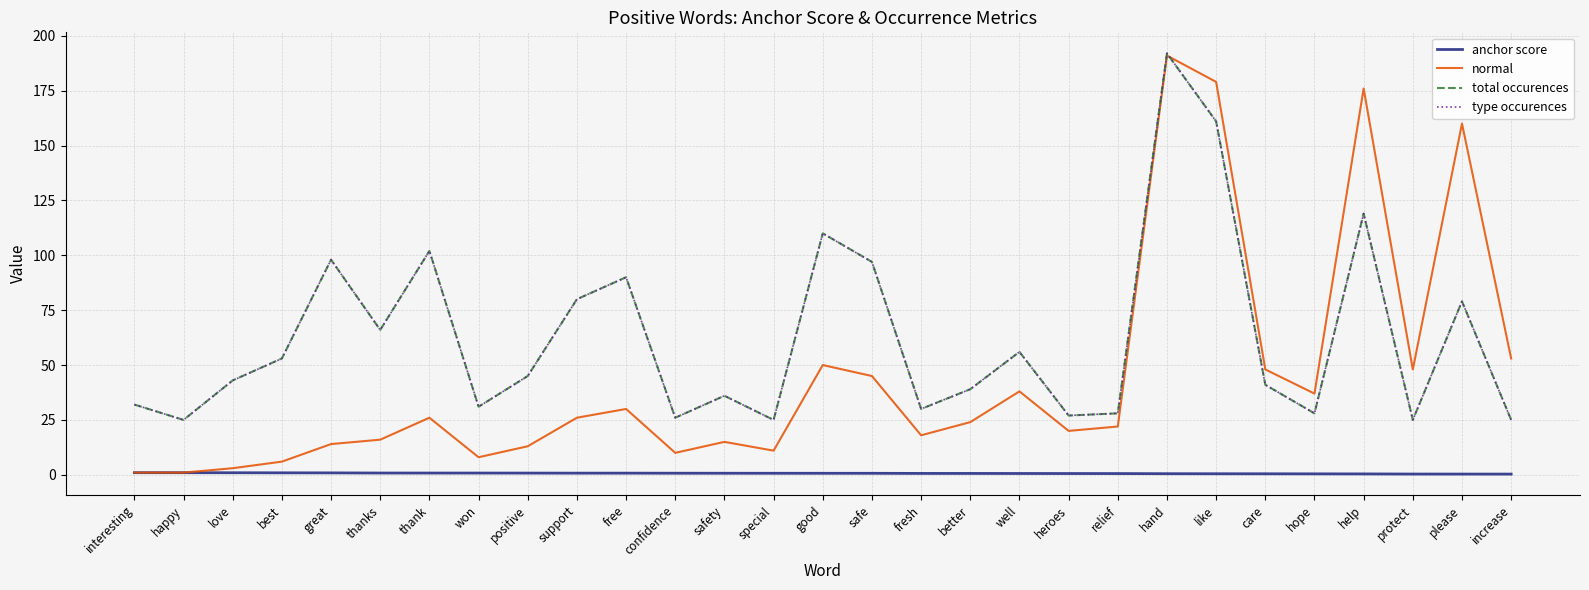

At which category is the sum across all series the highest?

hand